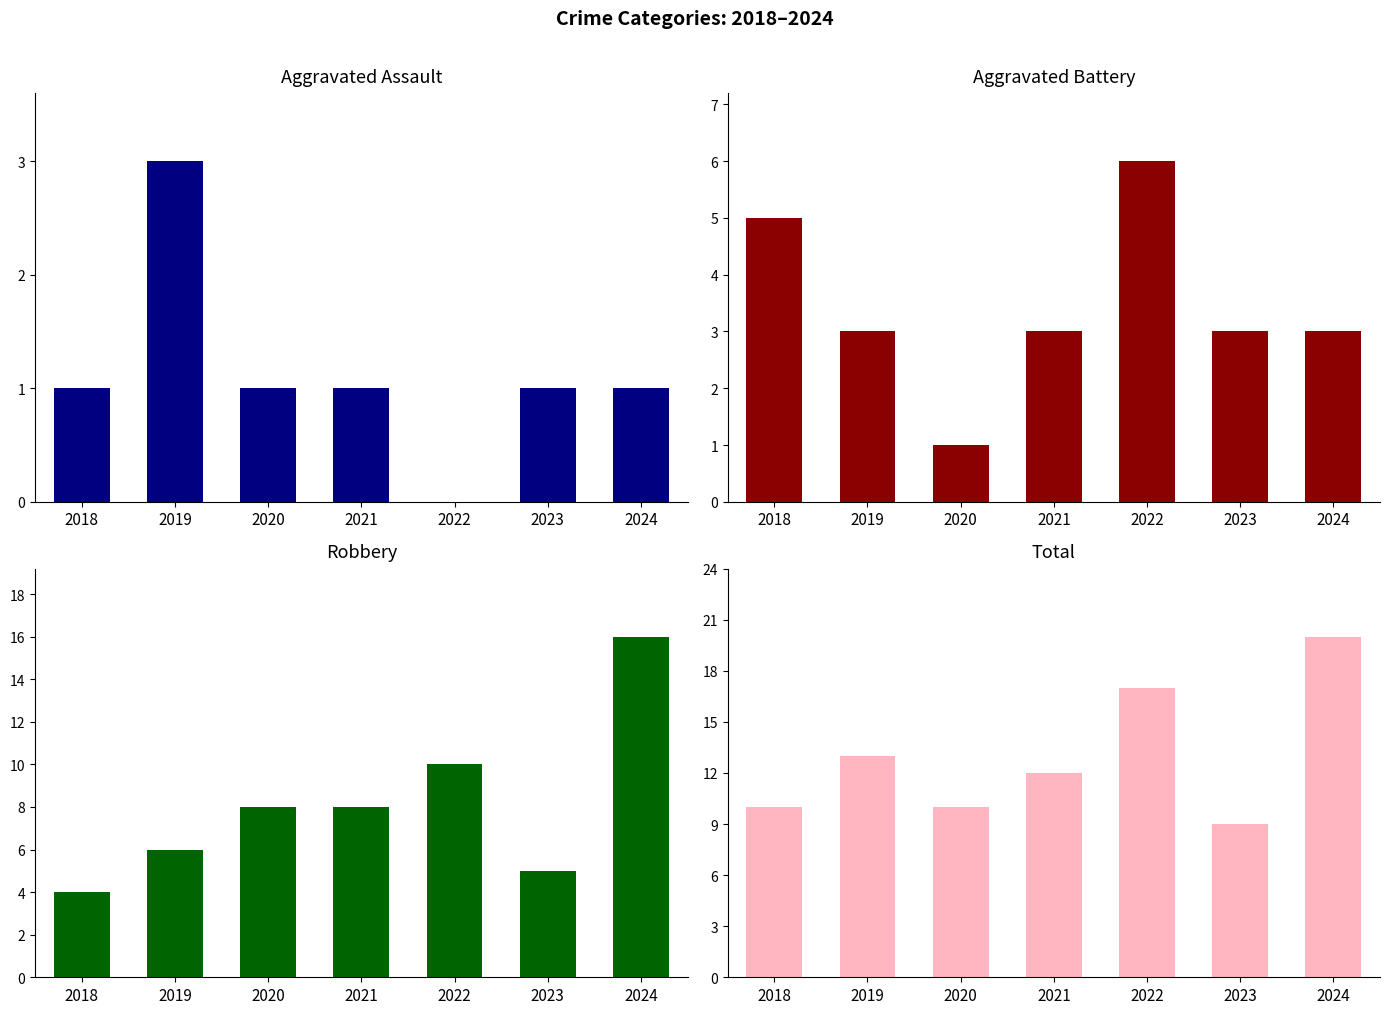

What is the difference between the Robbery values at 2019 and 2020?

2